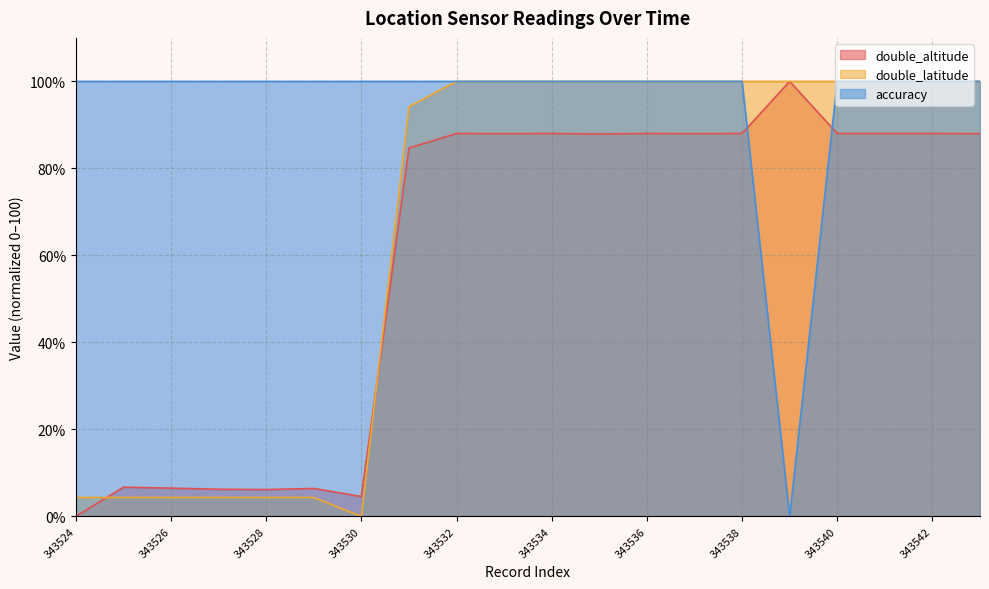

At how many categories does at least one series exceed 14?

20